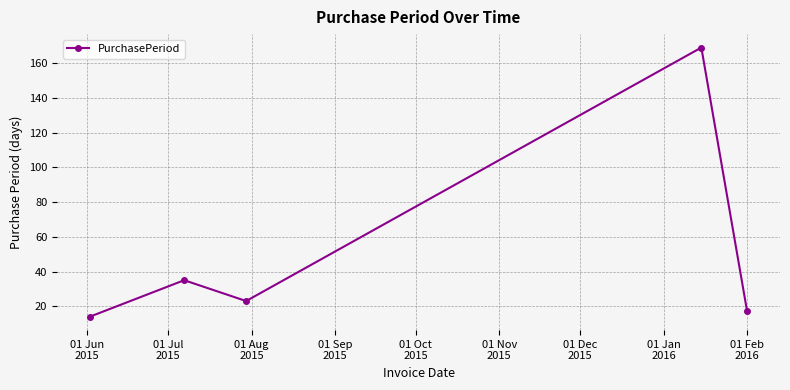

Reading left to right, what are all the values shown in this chart?

14	35	23	169	17